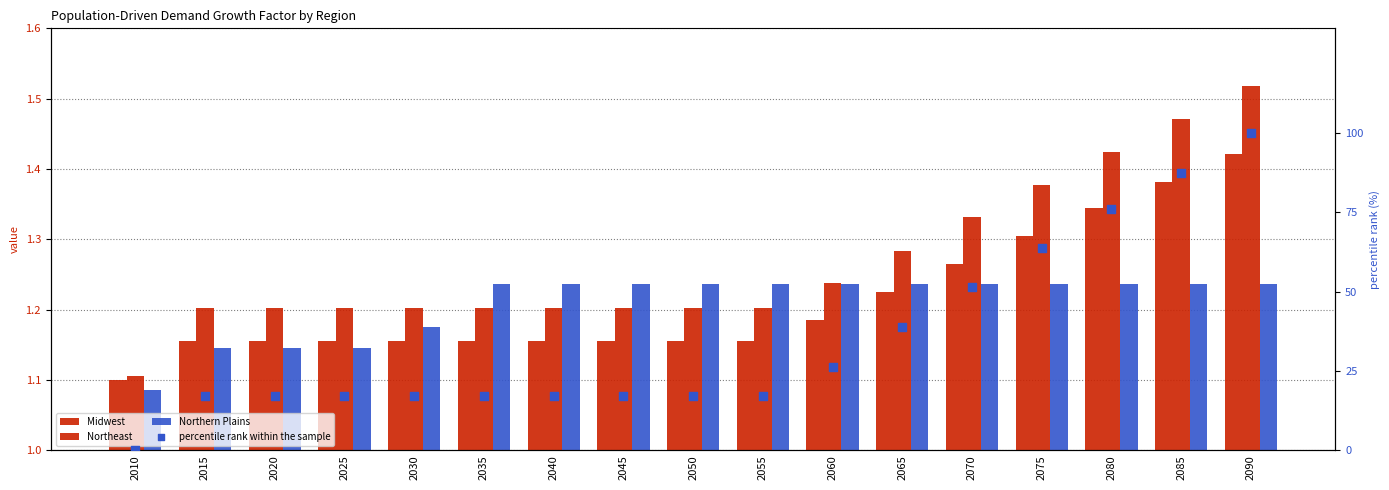

Is the value of Midwest at 2090 greater than the value of percentile rank within the sample at 2050?

No